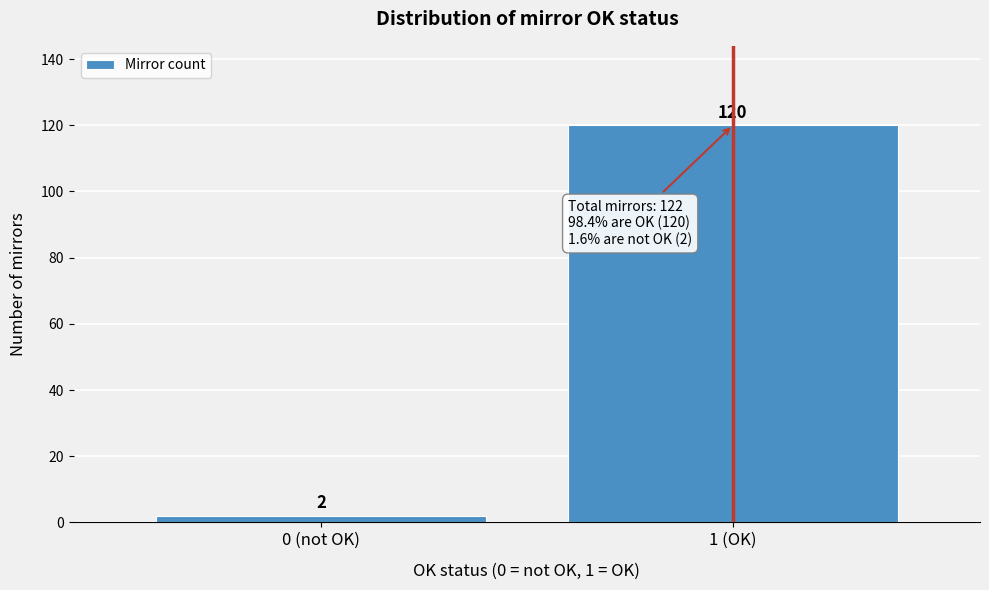

Reading left to right, transcribe all the data shown in this chart.

2	120